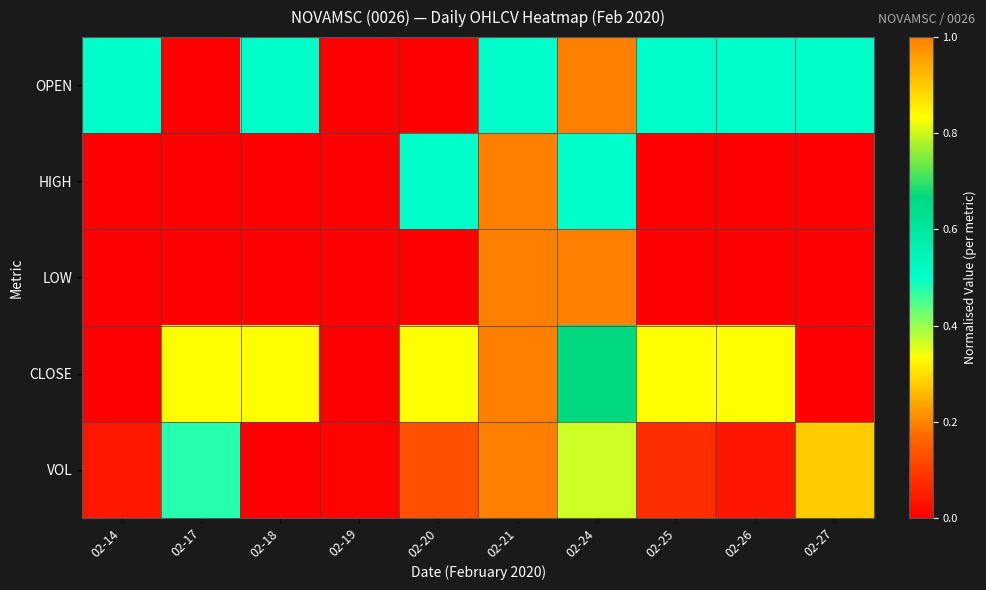

List the series in order of their peak value, lowest first.

OPEN, HIGH, LOW, CLOSE, VOL